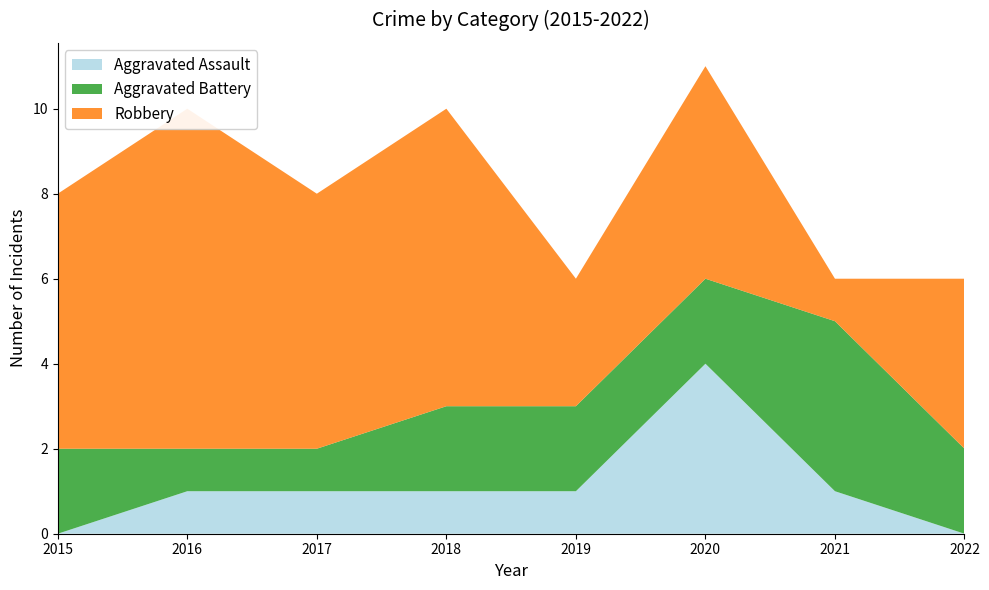

Reading left to right, extract all data points from this chart.

Aggravated Assault: 0	1	1	1	1	4	1	0
Aggravated Battery: 2	1	1	2	2	2	4	2
Robbery: 6	8	6	7	3	5	1	4